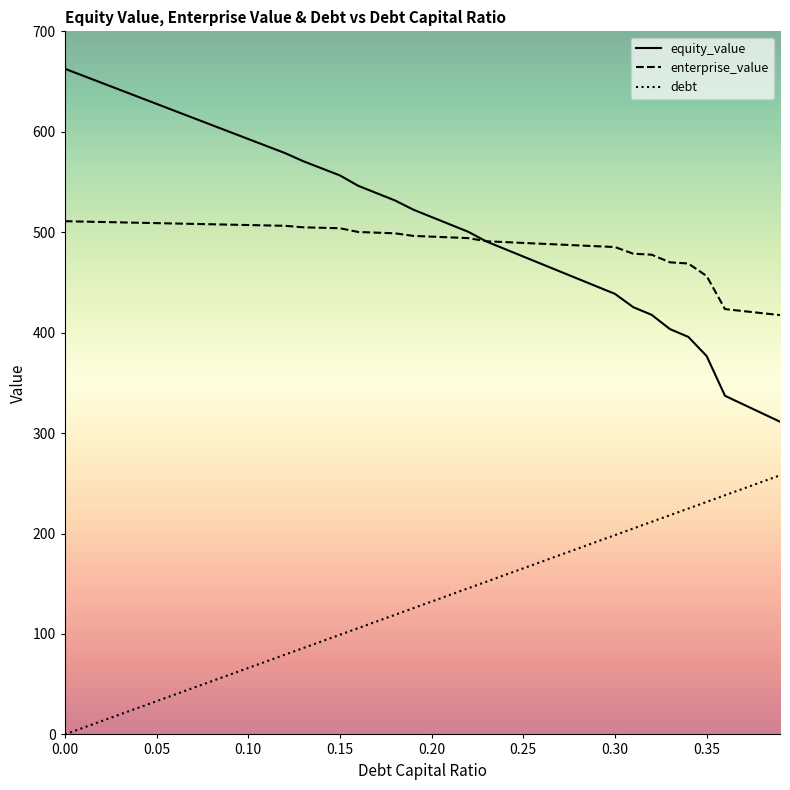

What is the minimum value for enterprise_value?

417.5